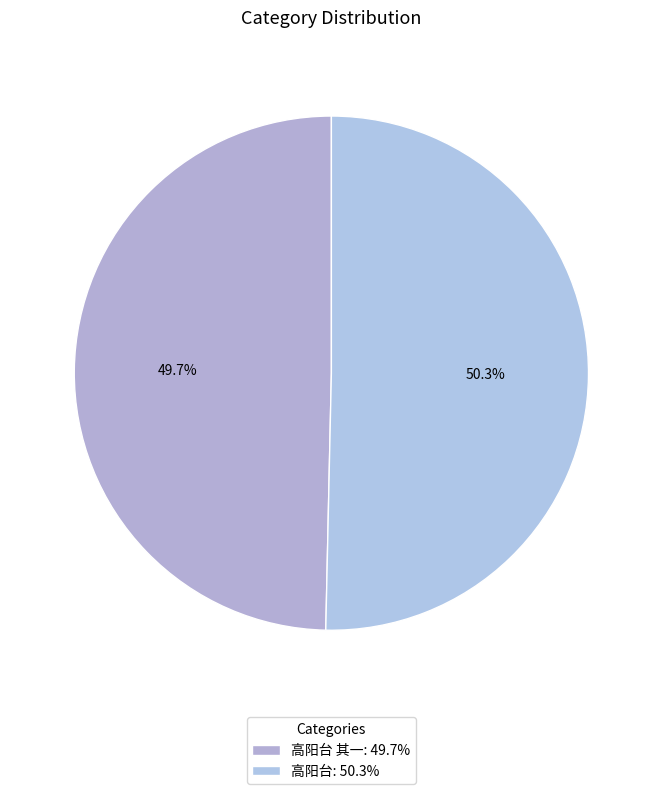

Is there any slice that represents more than half of the pie?

Yes